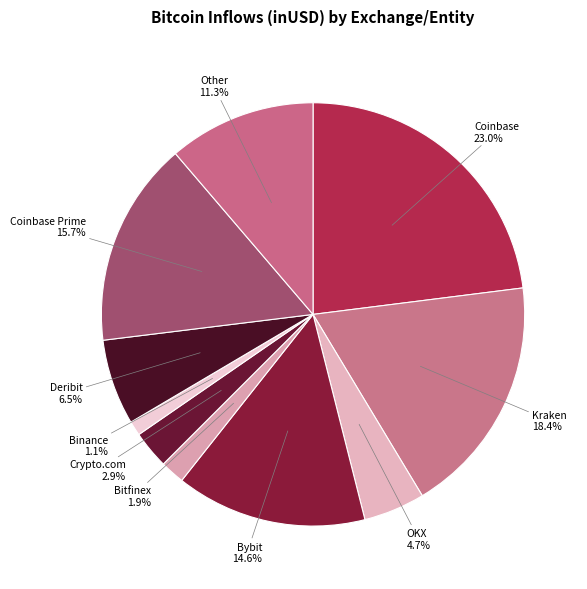

What is the smallest slice in the pie chart?

Binance